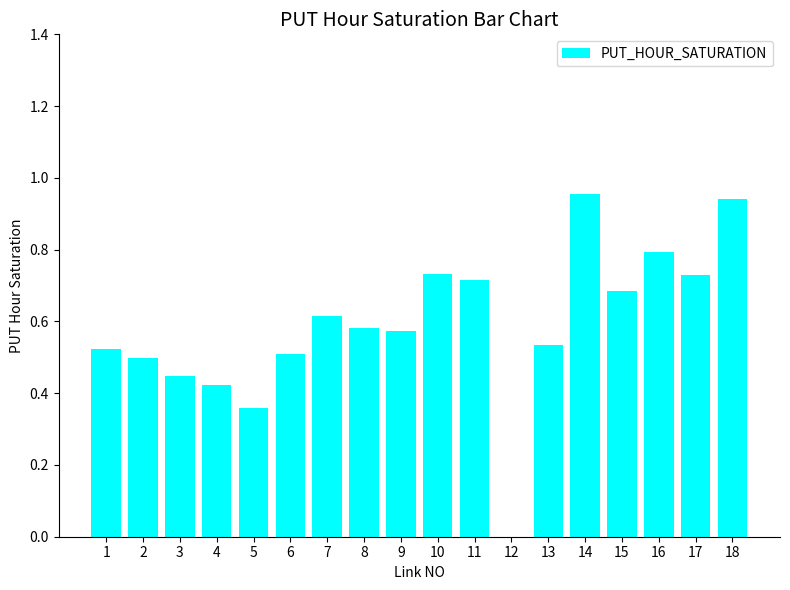

True or false: the data shows 0.0 at 12.

True